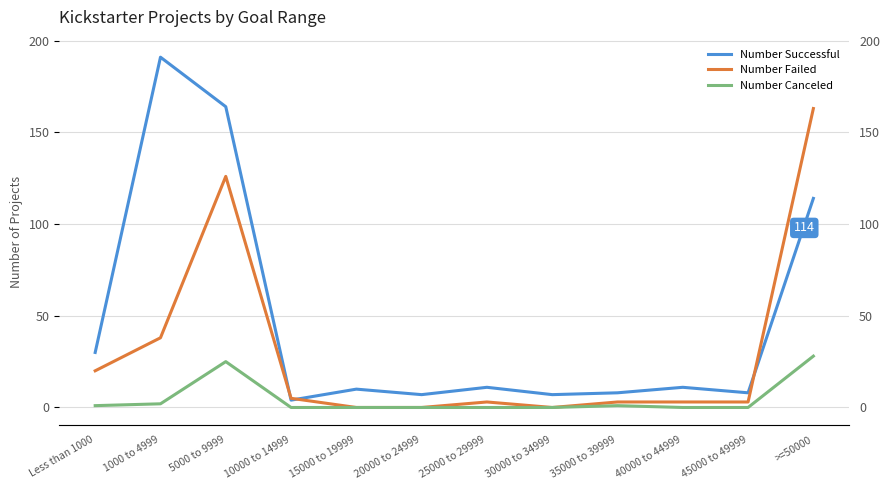

What is the spread (max minus min) of values at 30000 to 34999?

7